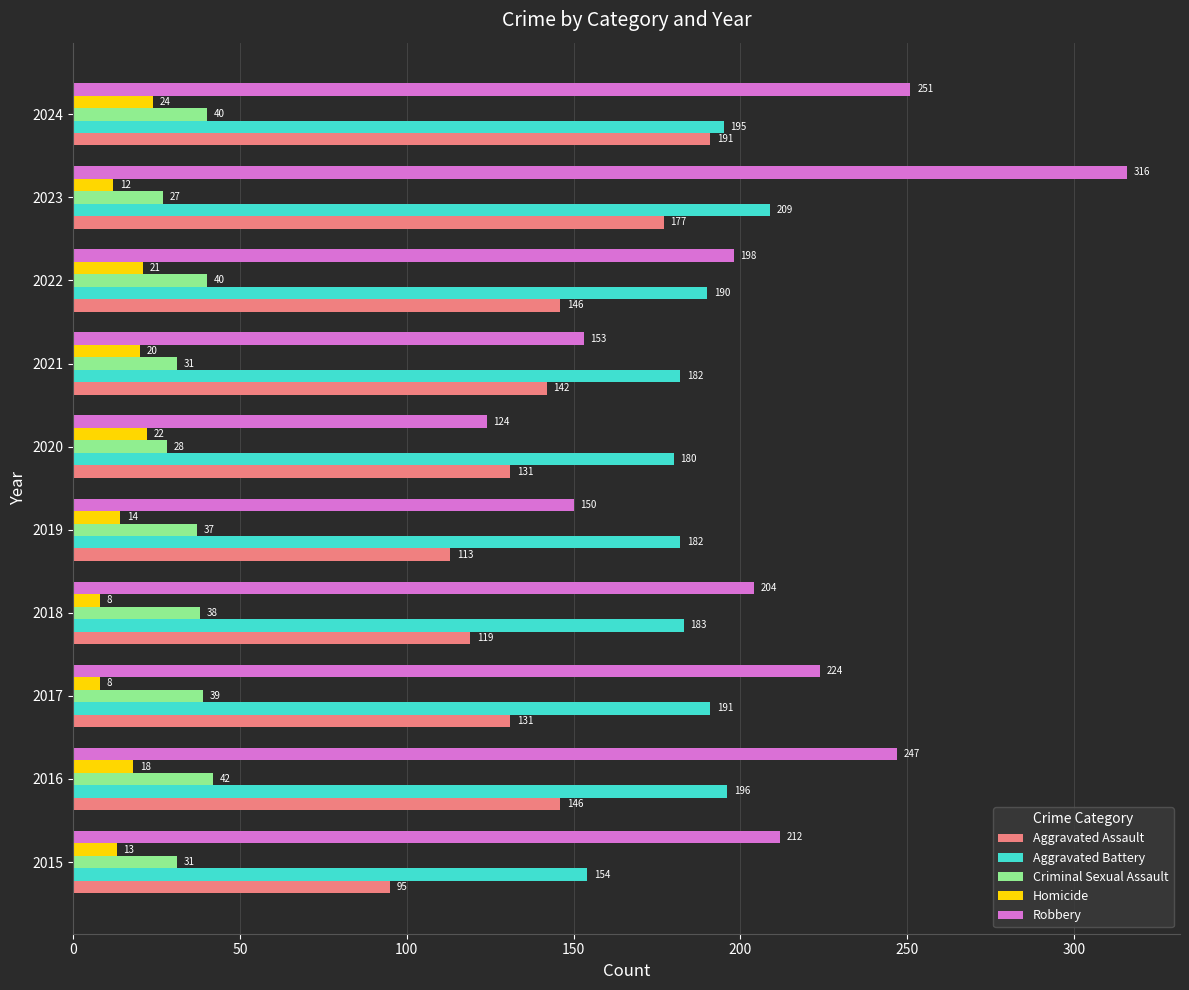

At 2017, list the series in order from largest to smallest.

Robbery, Aggravated Battery, Aggravated Assault, Criminal Sexual Assault, Homicide